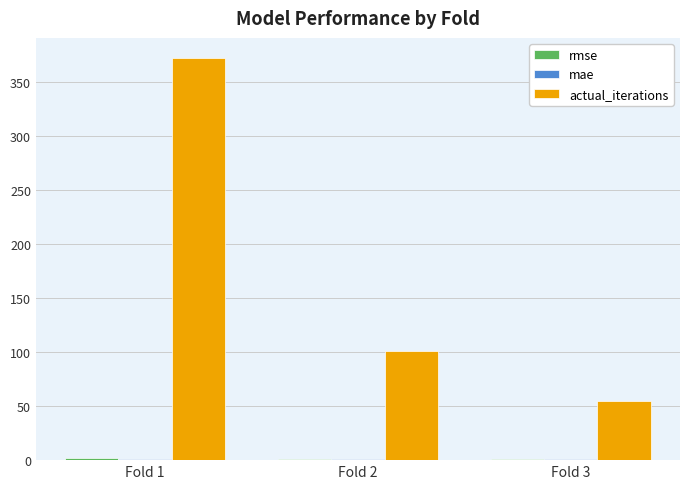

The value of actual_iterations at Fold 3 is 23.0. True or false?

False